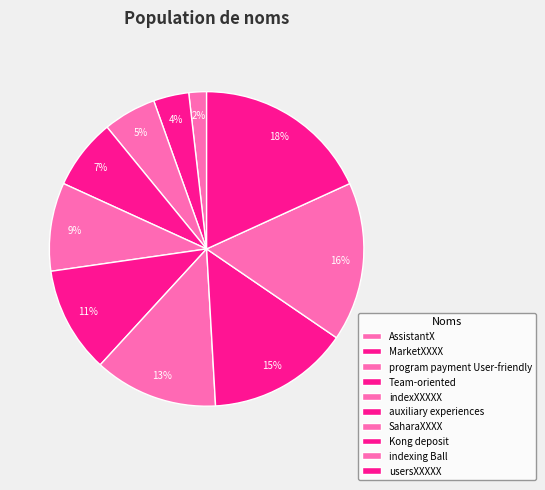

Which category has the smallest portion of the pie?

AssistantX